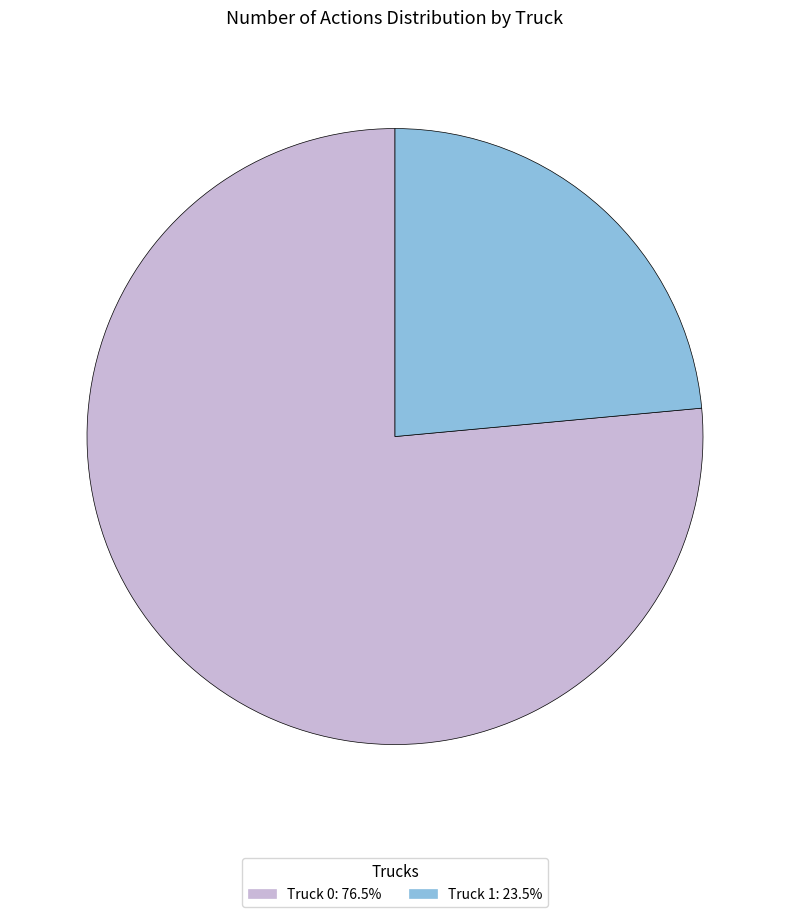

Approximately how many times larger is the value at Truck 0 compared to Truck 1?

3.2